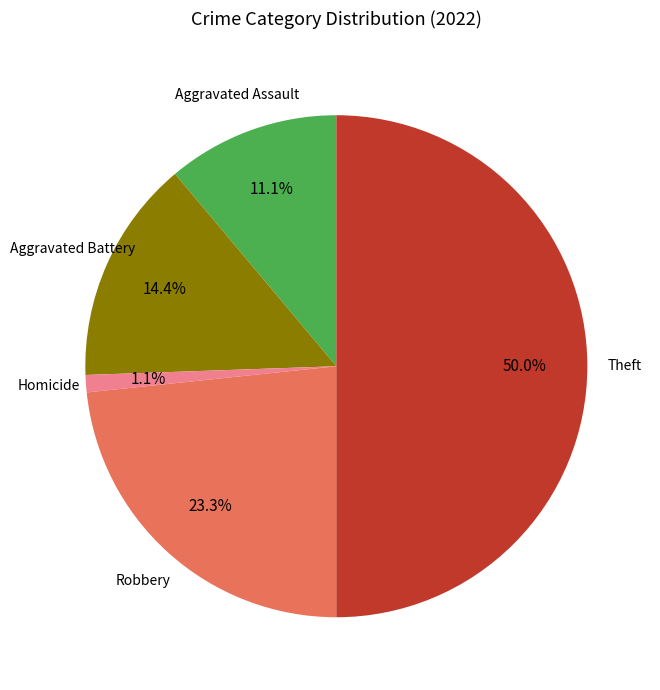

Approximately how many times larger is the value at Theft compared to Aggravated Battery?

3.5